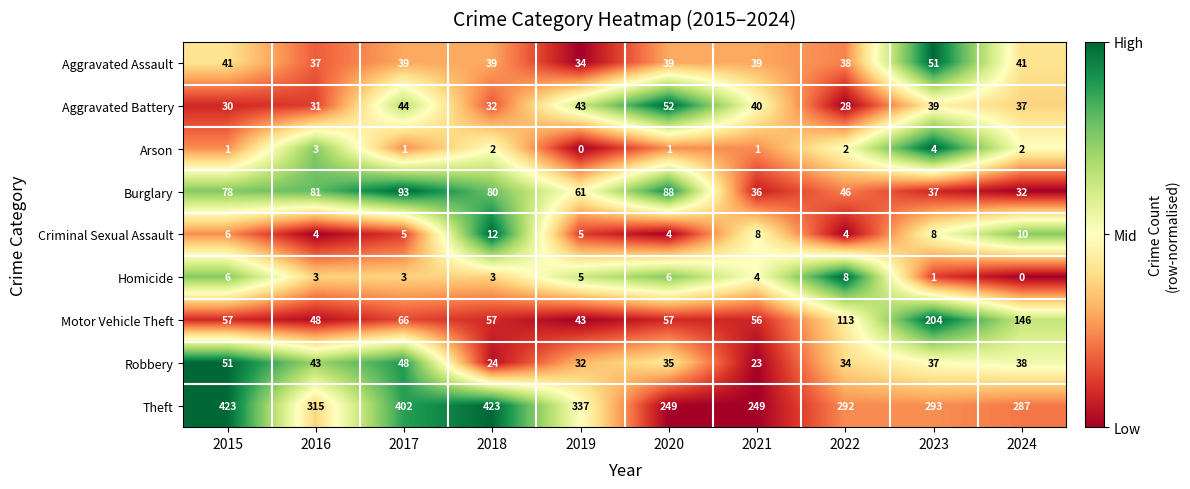

Read the Robbery value at 2022, to the nearest 5.

35